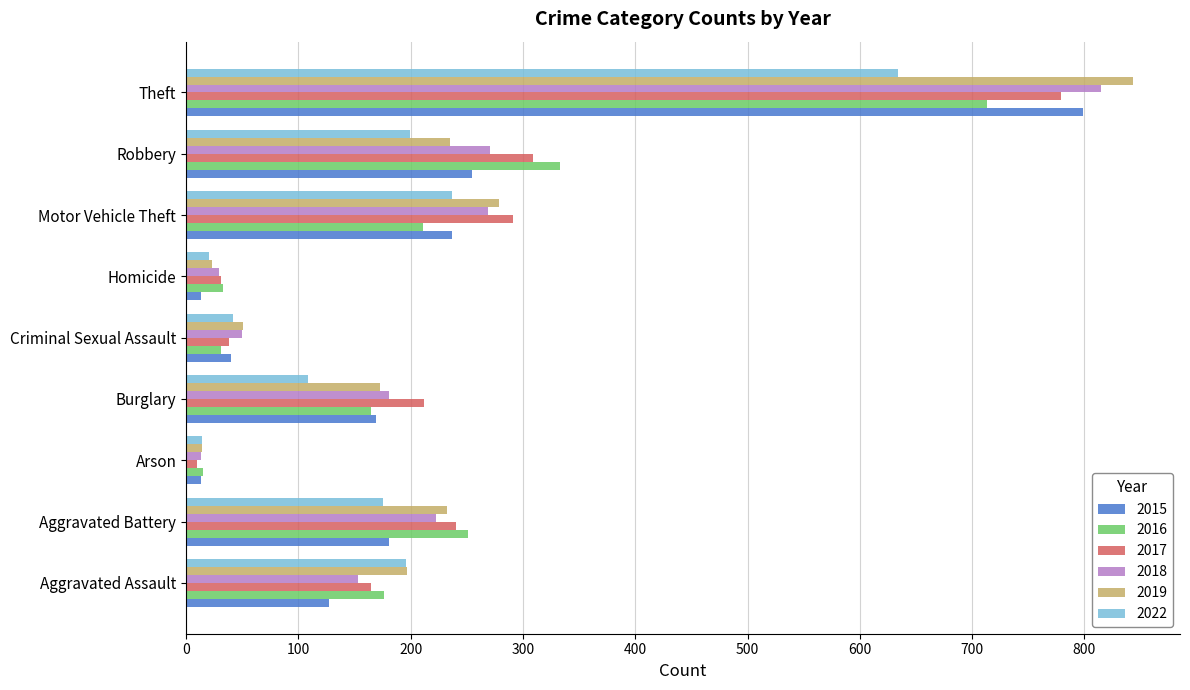

Where is 2019 nearest to the value 428?

Motor Vehicle Theft